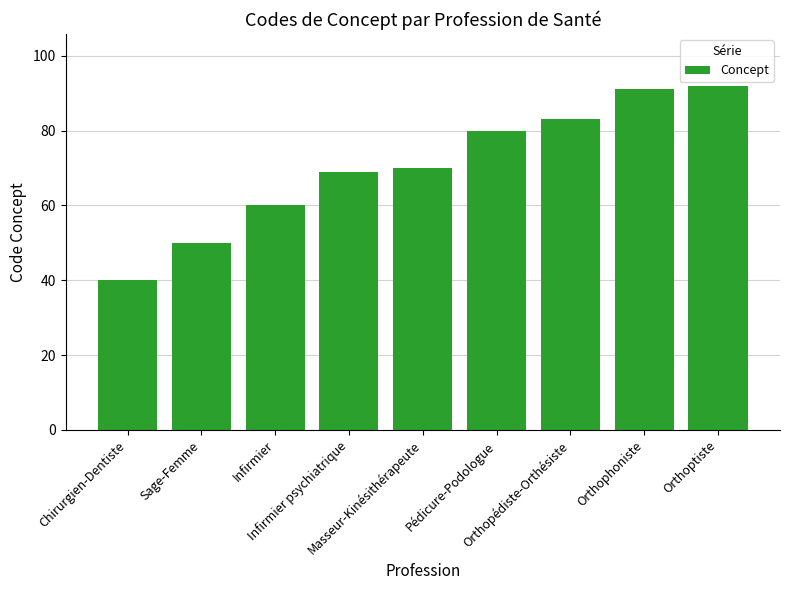

What is the difference between the values at Infirmier psychiatrique and Orthoptiste?

23